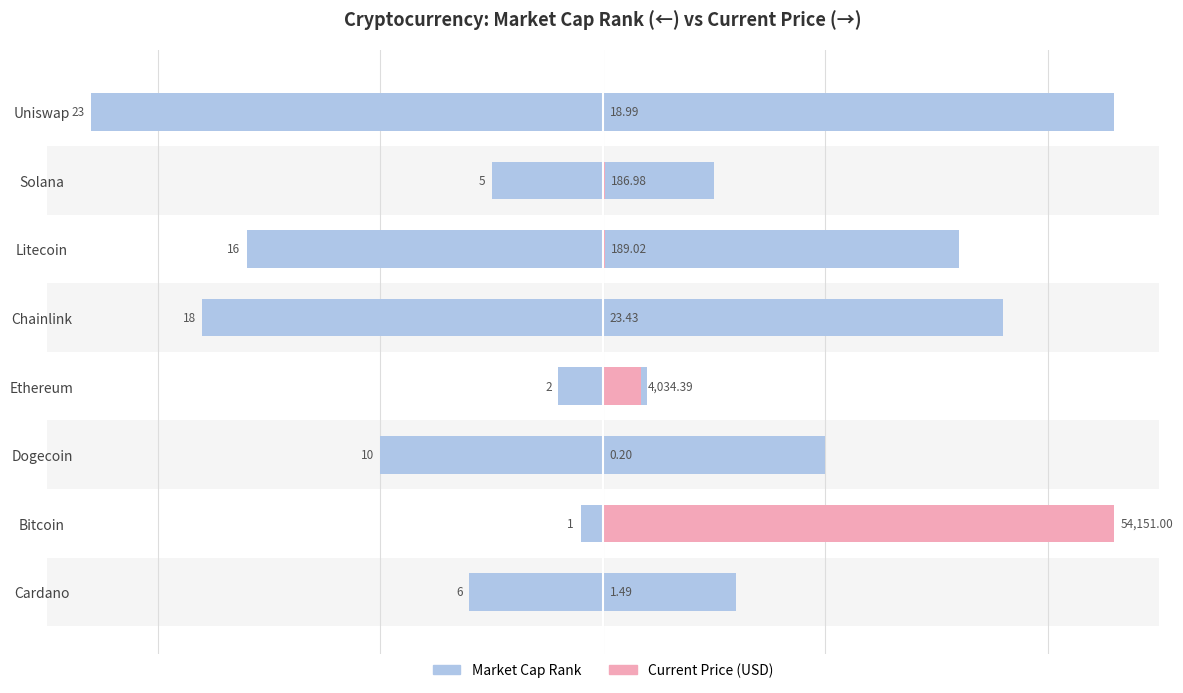

What position from the right is Bitcoin?

7